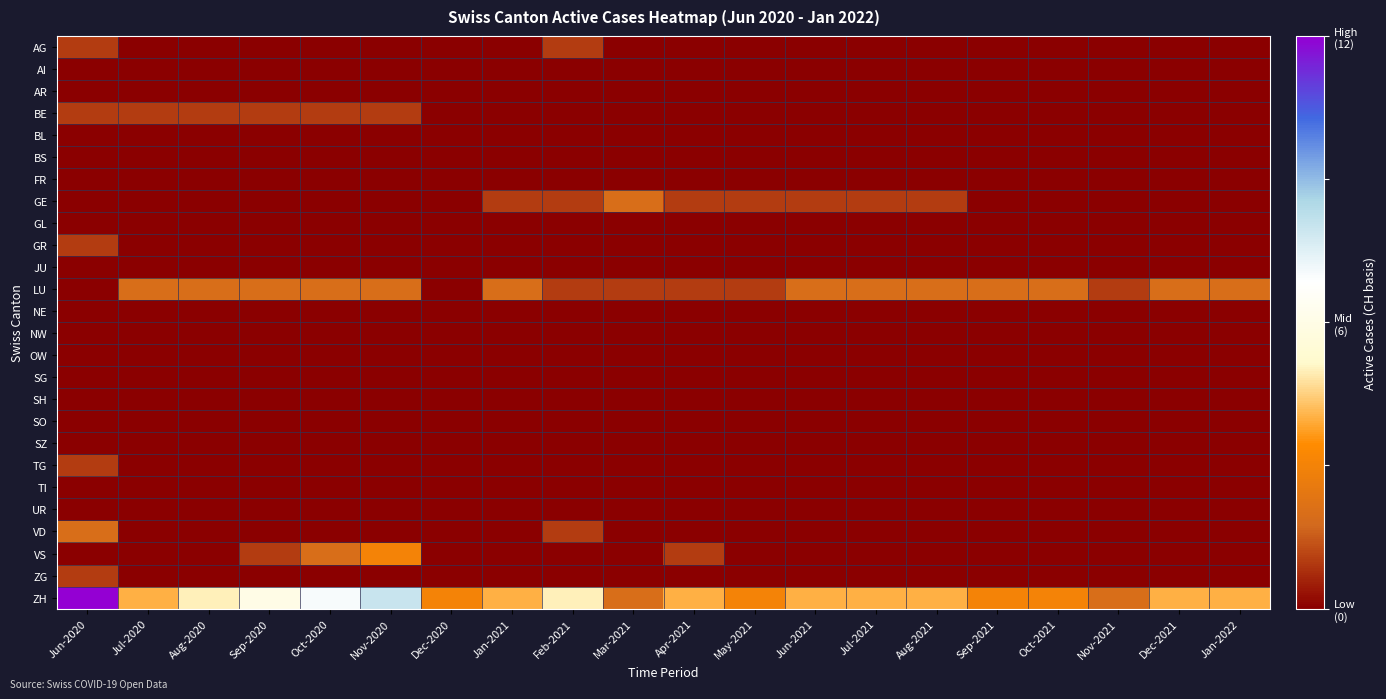

Rank the series by their maximum value, from lowest to highest.

AI, AR, BL, BS, FR, GL, JU, NE, NW, OW, SG, SH, SO, SZ, TI, UR, AG, BE, GR, TG, ZG, GE, LU, VD, VS, ZH